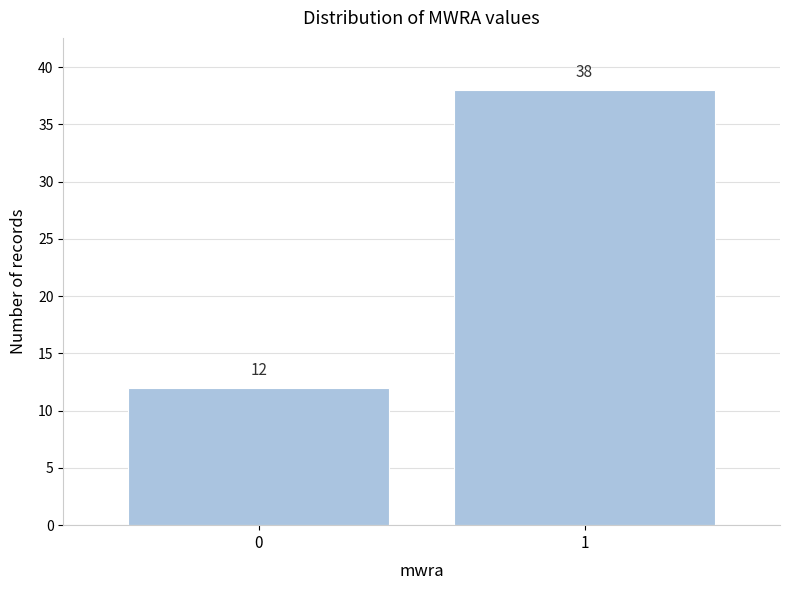

Reading left to right, list all the values displayed in this chart.

0=12	1=38